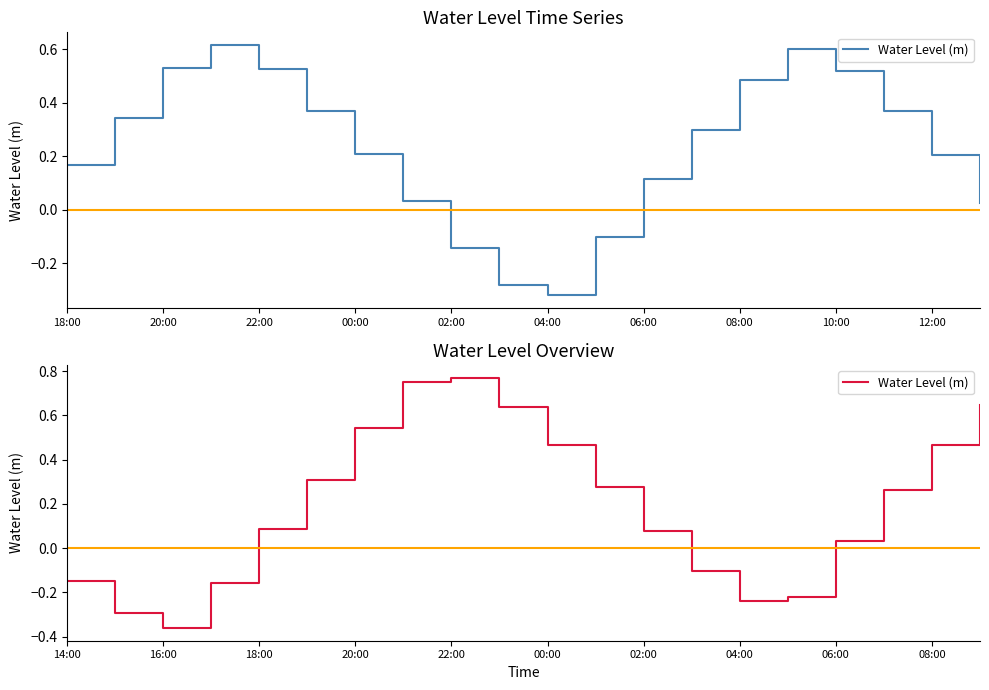

What is the label of the 10th point from the left?

12:00